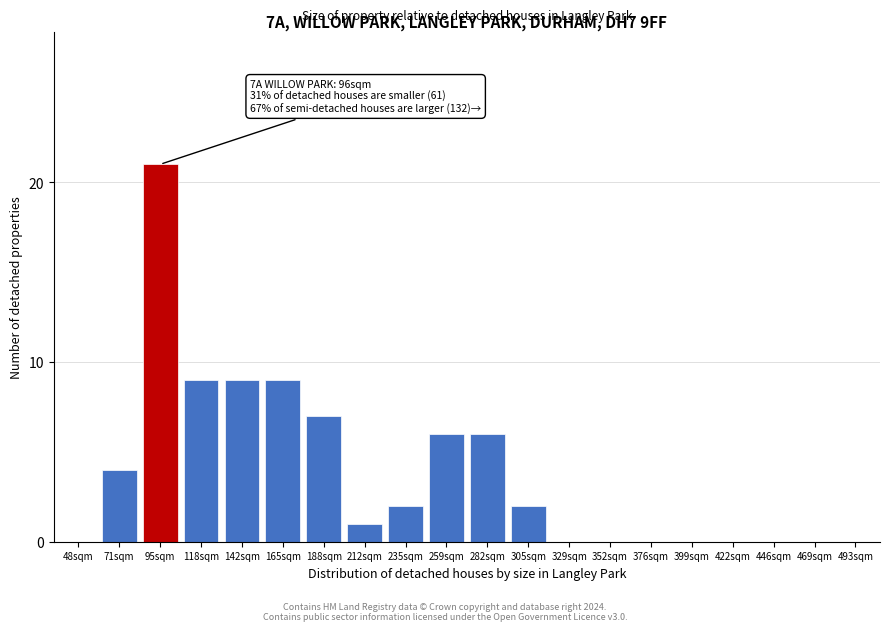

Reading left to right, extract all data points from this chart.

48sqm=0	71sqm=4	95sqm=21	118sqm=9	142sqm=9	165sqm=9	188sqm=7	212sqm=1	235sqm=2	259sqm=6	282sqm=6	305sqm=2	329sqm=0	352sqm=0	376sqm=0	399sqm=0	422sqm=0	446sqm=0	469sqm=0	493sqm=0